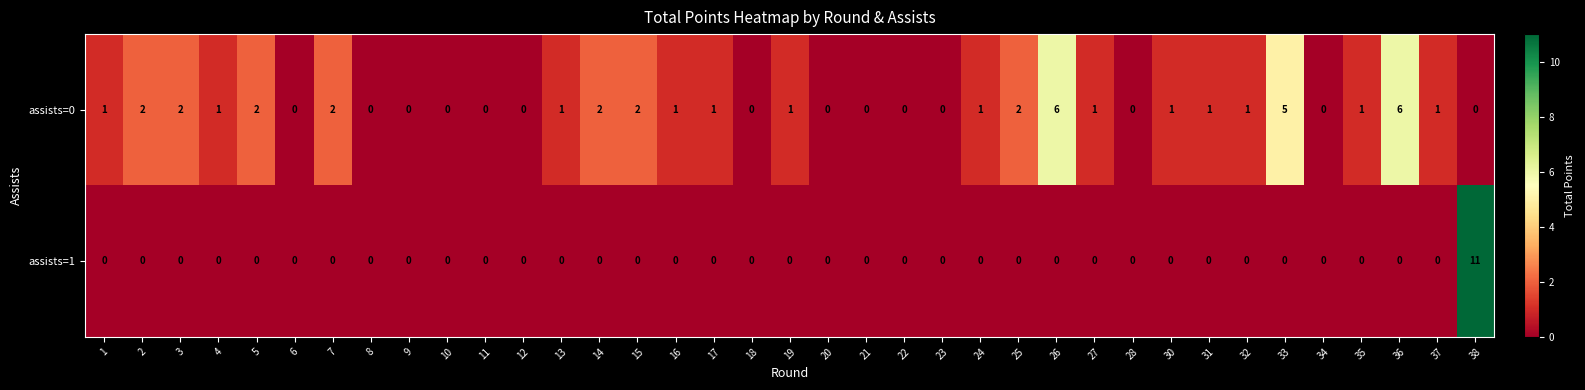

What is the highest value of the assists=0 series?

6